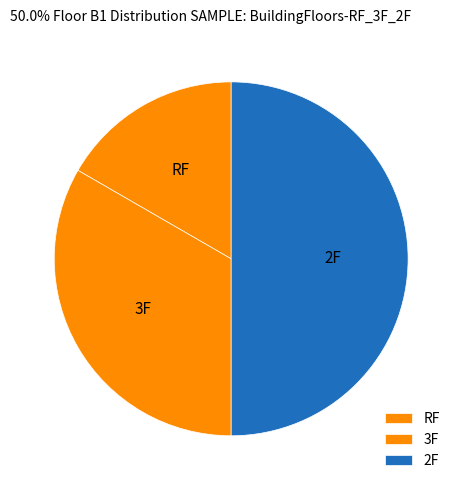

Approximately how many times larger is the value at 2F compared to 3F?

1.5